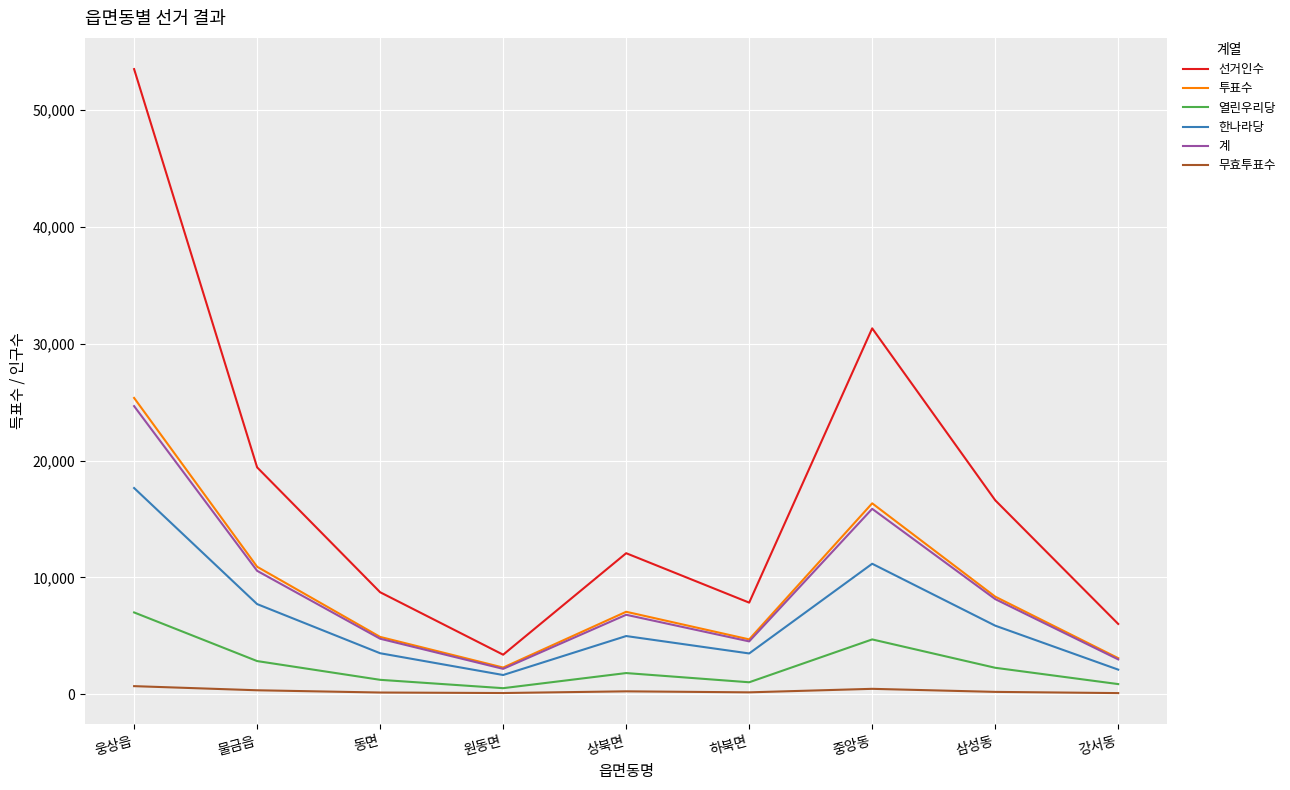

Is it true that 열린우리당 equals 7007 at 웅상읍?

True